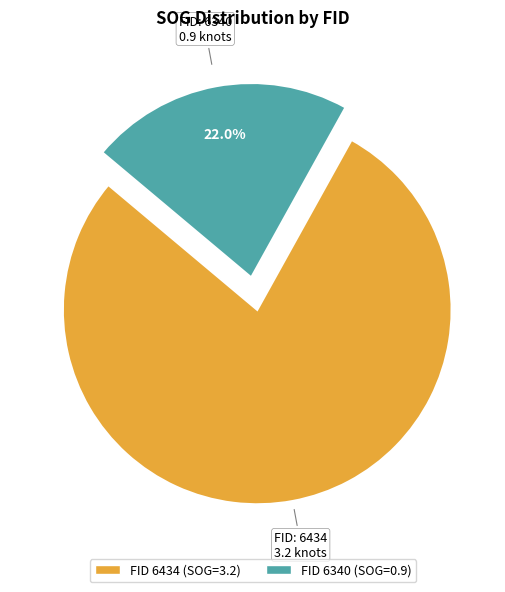

Does any single category account for the majority?

Yes